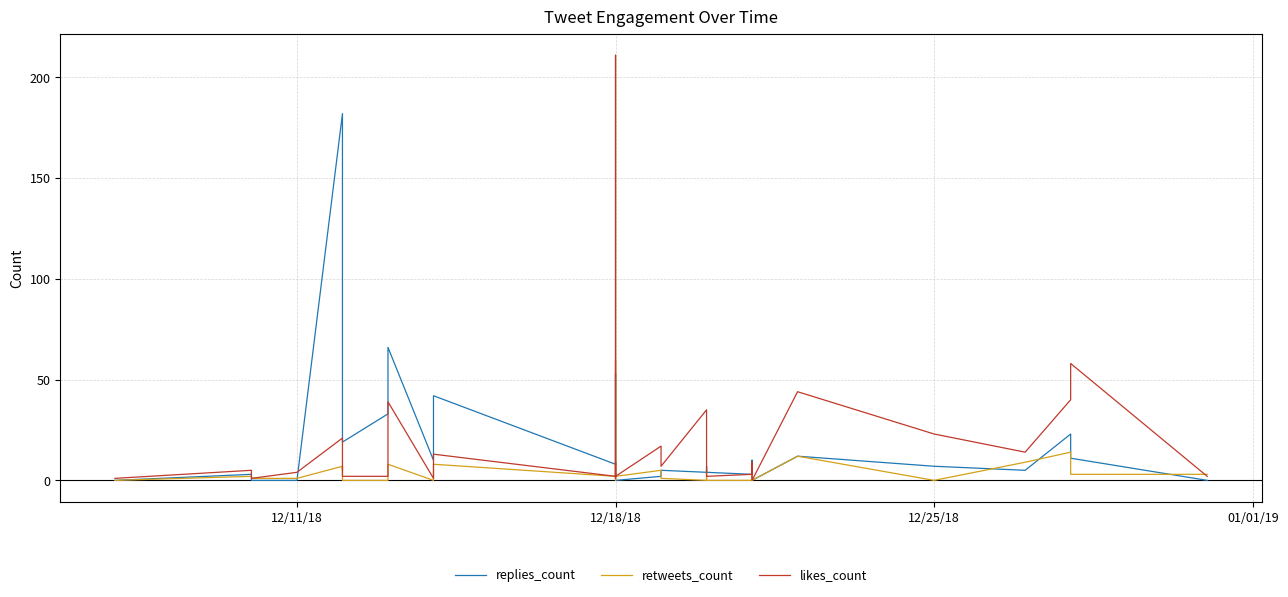

Reading left to right, transcribe all the data shown in this chart.

replies_count: 0	3	0	0	182	109	93	19	33	66	10	42	8	53	3	3	0	2	5	4	7	4	3	5	6	10	0	2	1	0	12	7	5	23	11	0
retweets_count: 0	2	1	1	7	5	7	0	0	8	0	8	2	60	0	0	2	5	1	0	5	0	0	2	3	2	0	0	0	0	12	0	9	14	3	3
likes_count: 1	5	1	4	21	21	15	2	2	39	1	13	2	211	1	9	2	17	7	35	6	2	3	5	9	9	0	0	0	0	44	23	14	40	58	2